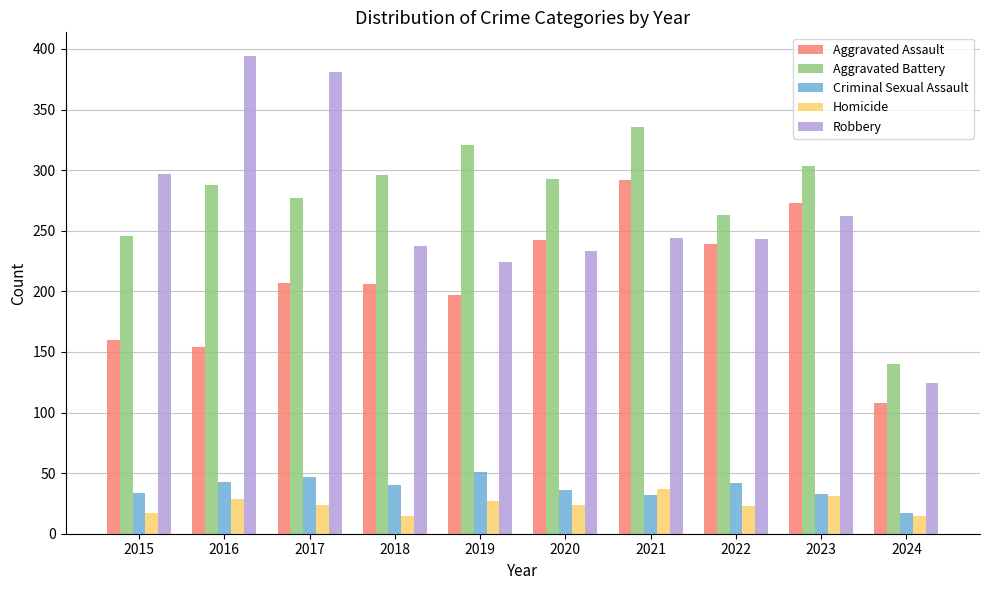

The Aggravated Battery series shows 167 at 2023. True or false?

False